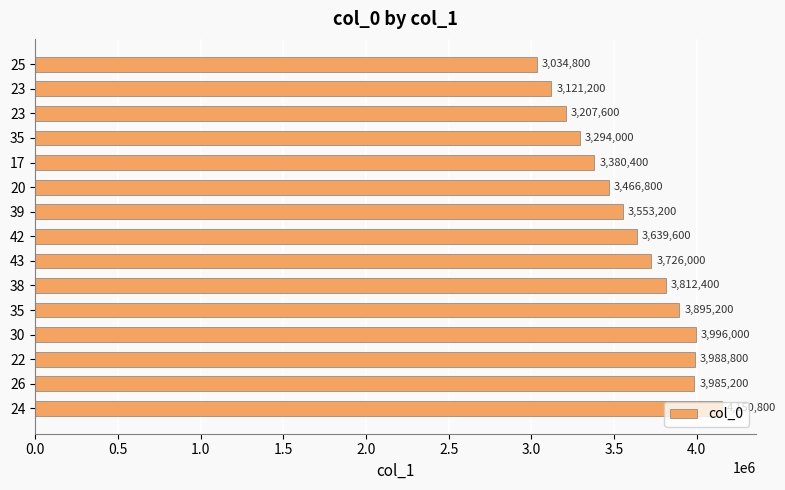

Where is the data nearest to the value 3592800?

39